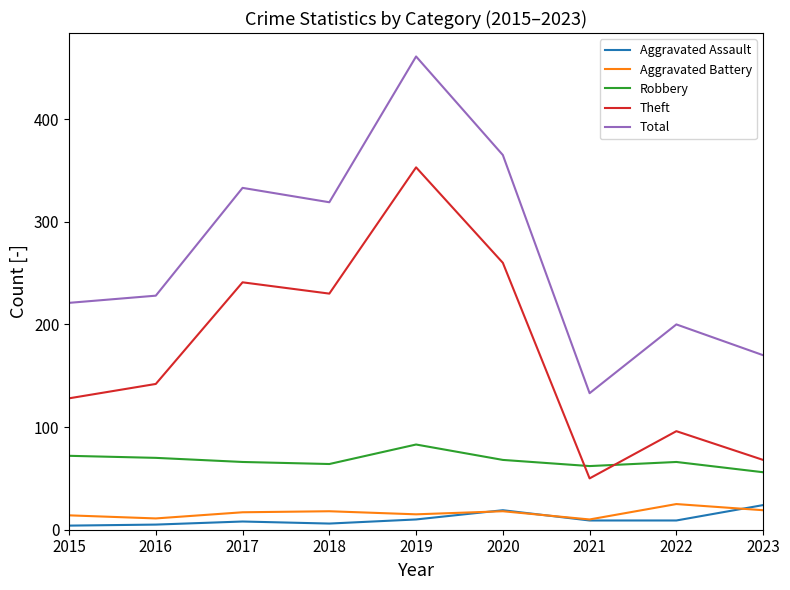

What is the difference between the highest and lowest values at 2021?

124